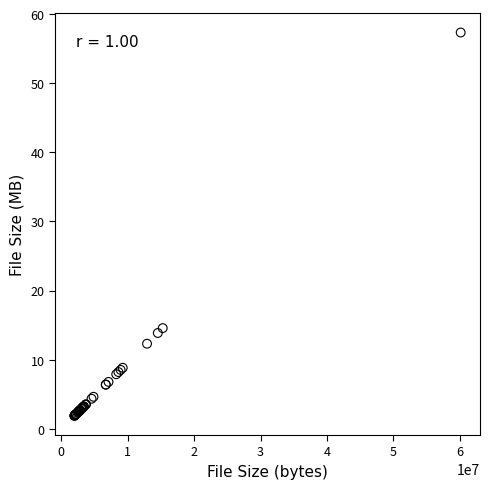

What Y value in the scatter plot is closest to 29?

14.6